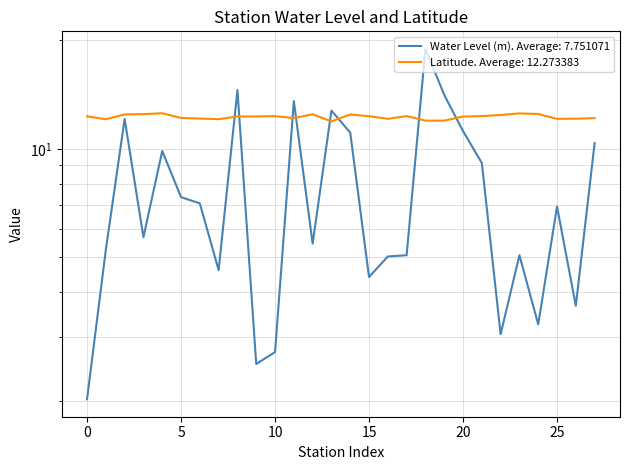

Reading left to right, extract all data points from this chart.

water_level (in m): 2.0	5.2	12.1	5.7	9.9	7.3	7.1	4.6	14.6	2.5	2.7	13.6	5.5	12.8	11.1	4.4	5.0	5.1	19.0	14.1	11.2	9.1	3.1	5.1	3.3	6.9	3.7	10.4
lat: 12.3	12.1	12.5	12.5	12.6	12.2	12.1	12.1	12.3	12.3	12.3	12.2	12.5	11.9	12.5	12.3	12.1	12.3	12.0	12.0	12.3	12.3	12.4	12.6	12.5	12.1	12.1	12.2